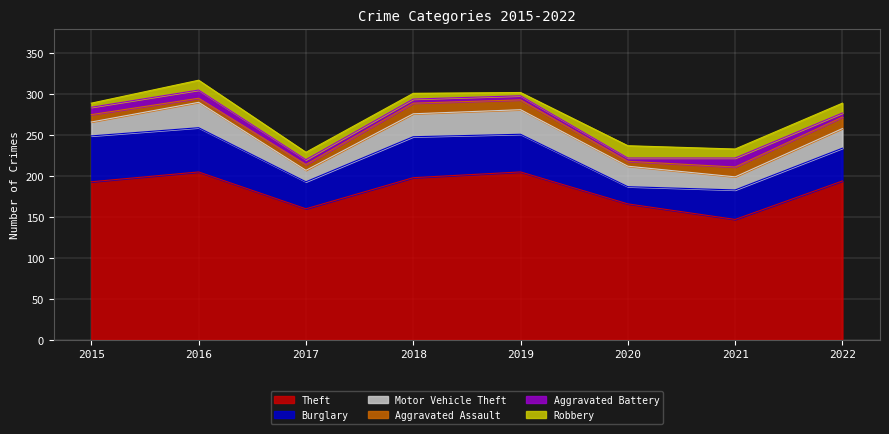

What is the sum of all Burglary values?

336